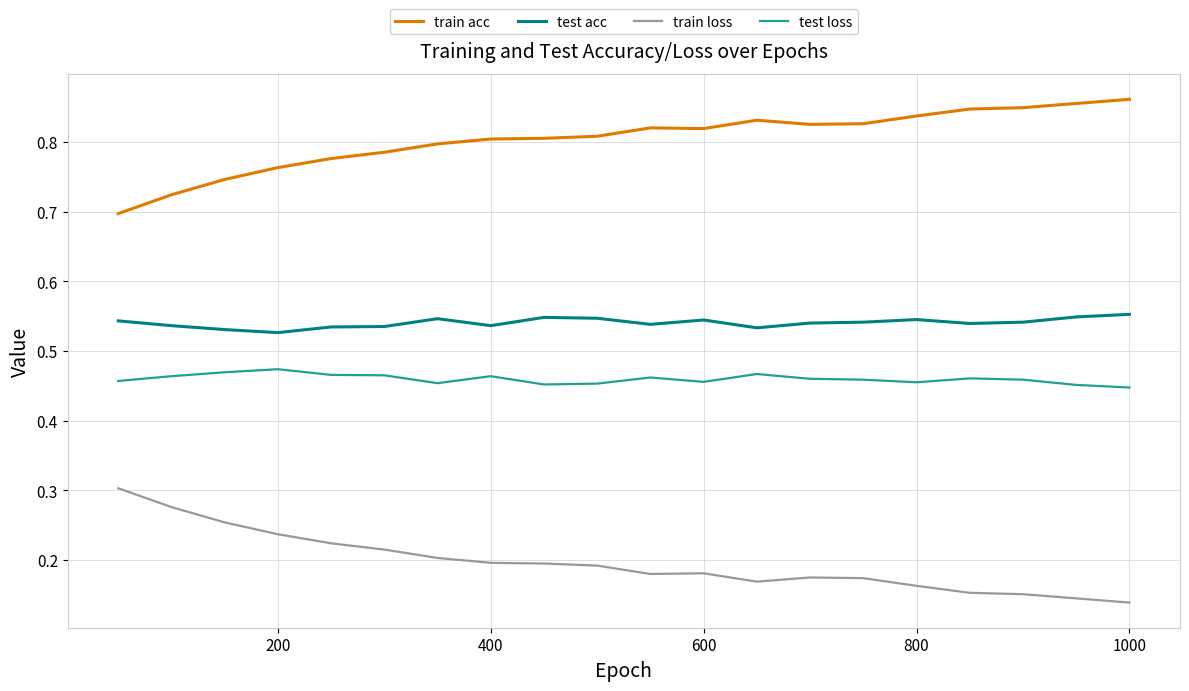

True or false: train acc and test acc intersect in this chart.

False